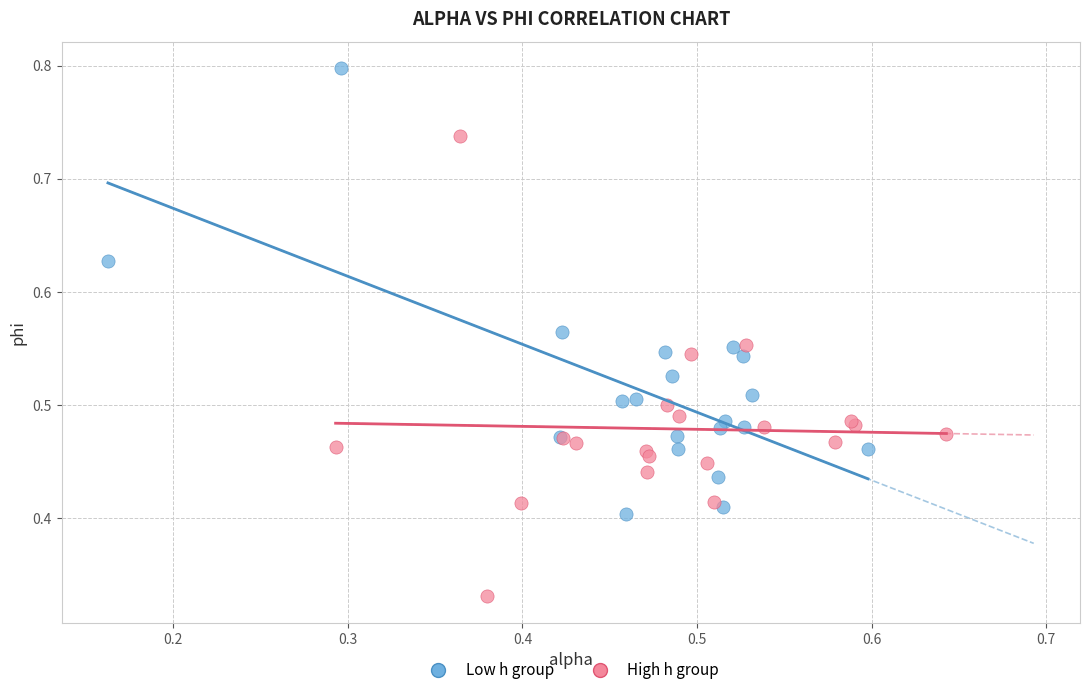

Which series reaches the minimum Y coordinate?

High h group